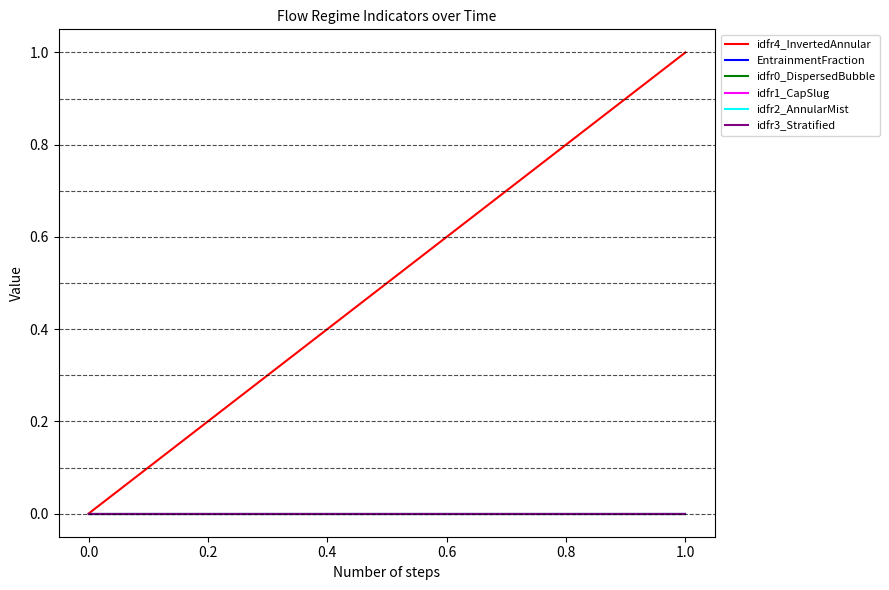

Rank the series by their maximum value, from highest to lowest.

idfr4_InvertedAnnular, EntrainmentFraction, idfr0_DispersedBubble, idfr1_CapSlug, idfr2_AnnularMist, idfr3_Stratified